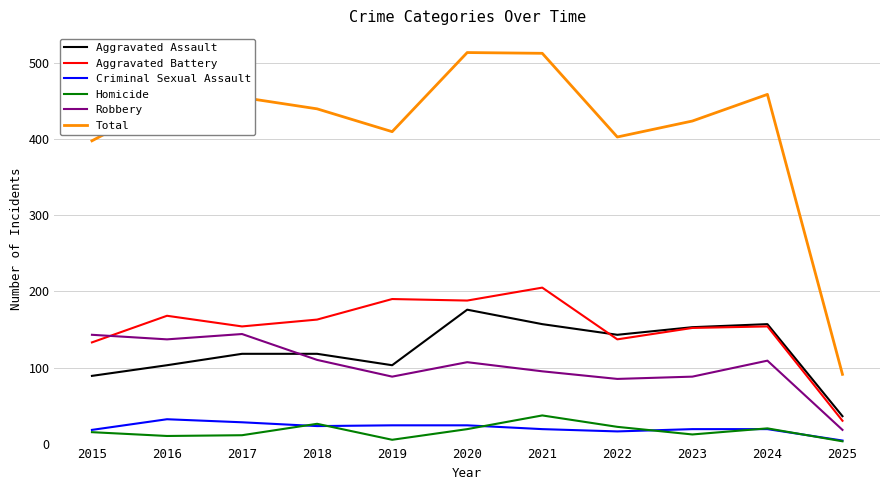

Between 2019 and 2024, which series saw the biggest shift?

Aggravated Assault